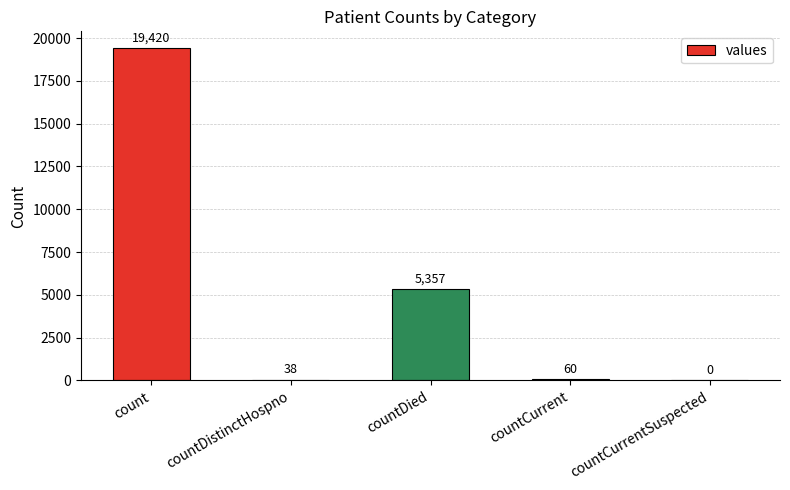

At which label does the data first exceed 60?

count